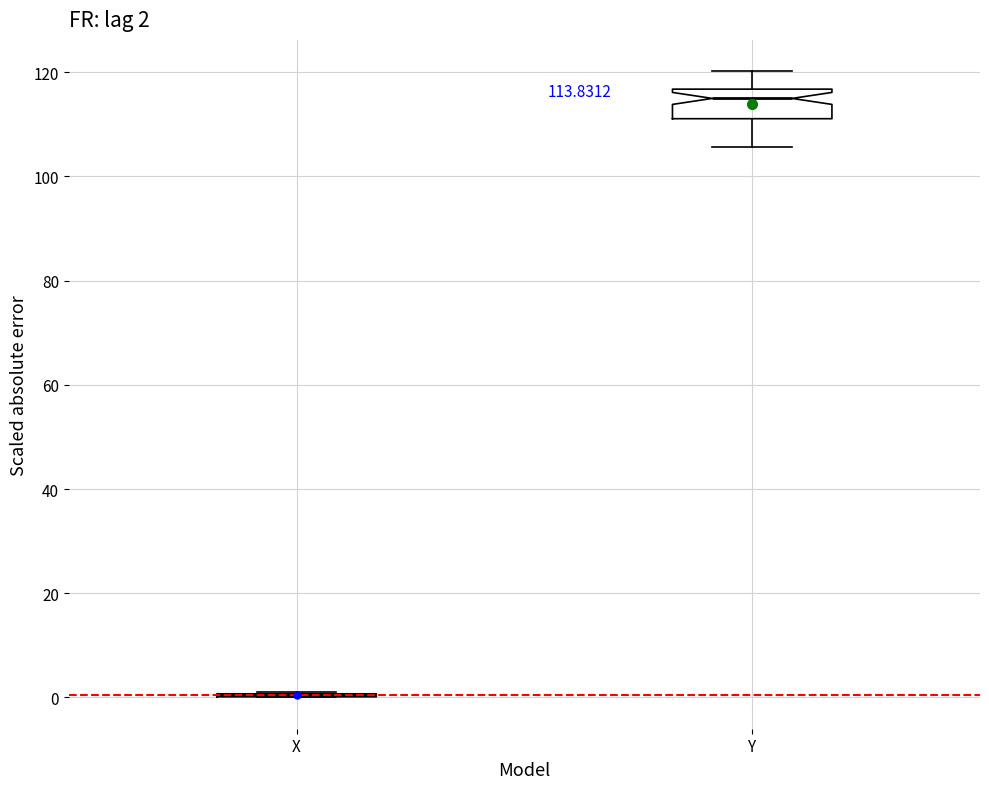

Comparing the boxes themselves (not the whiskers), which one is the tallest?

Y